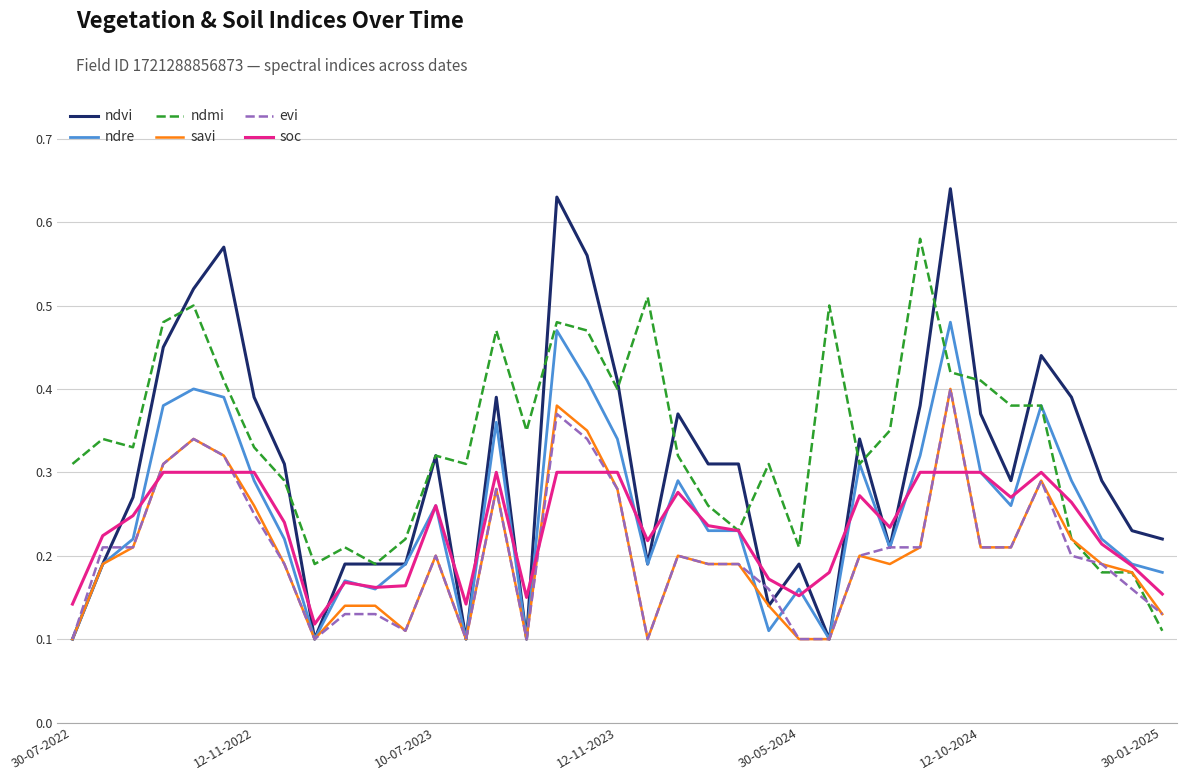

Which series ends up on top after the final intersection of evi and ndmi?

evi